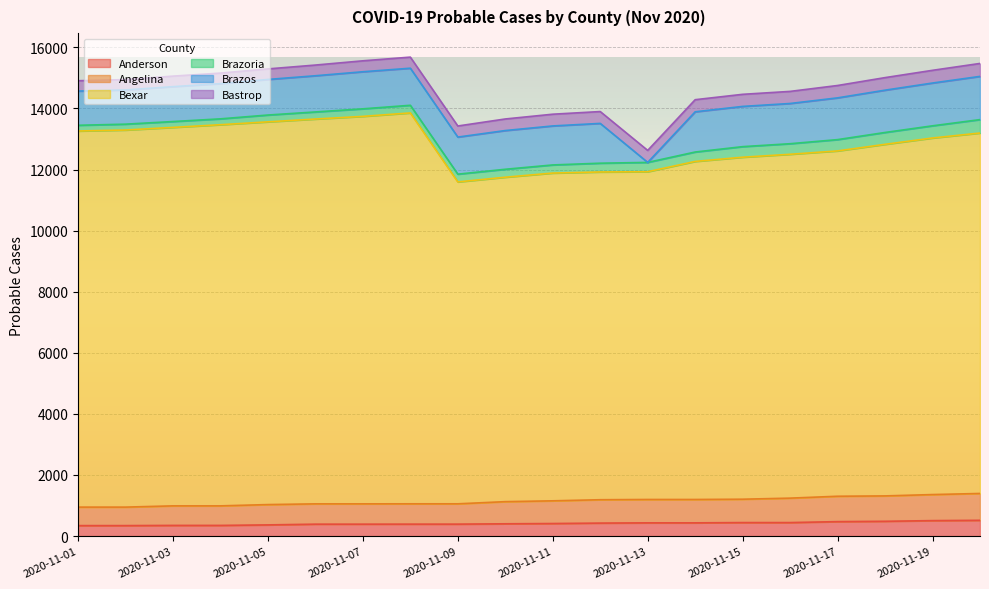

Does the chart display data point markers on the line(s)?

No